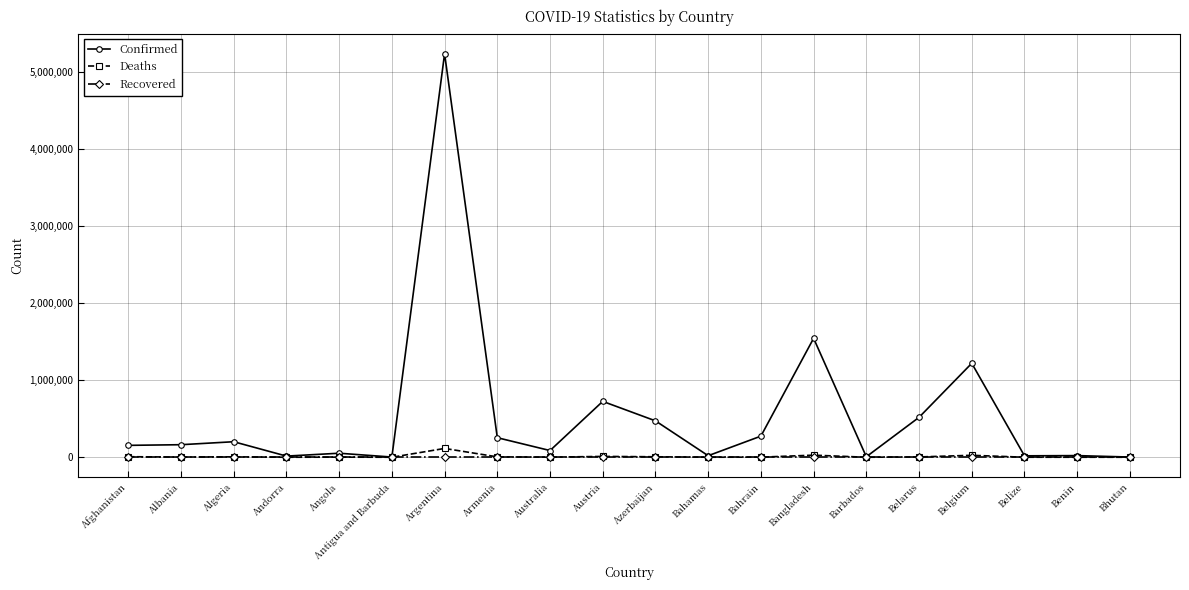

What is the maximum value shown in the chart?

5239232